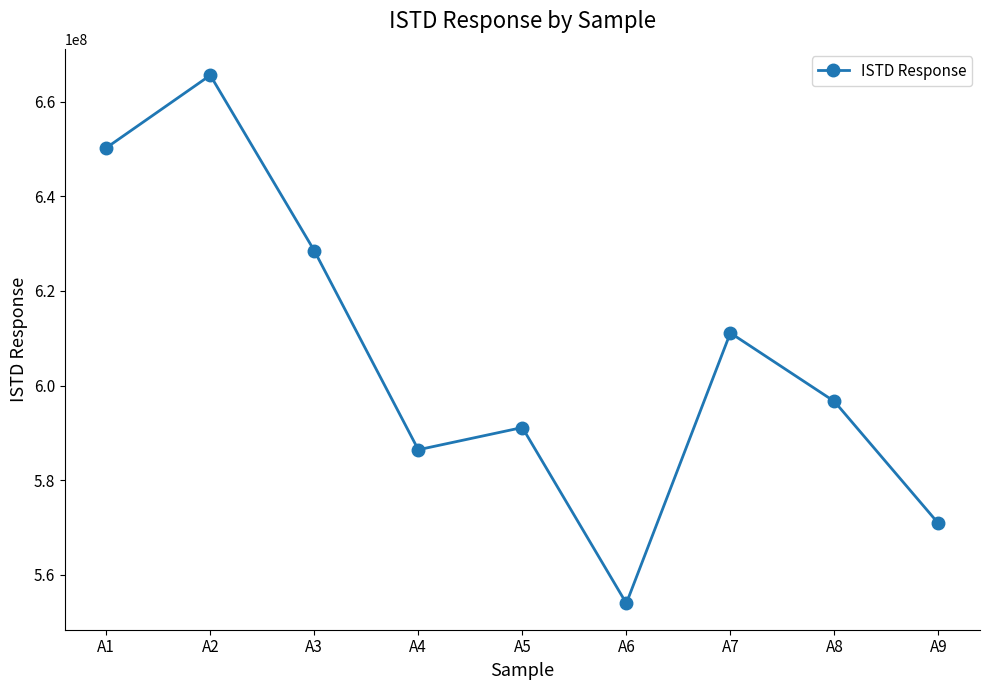

True or false: the data shows 1003898240 at A9.

False